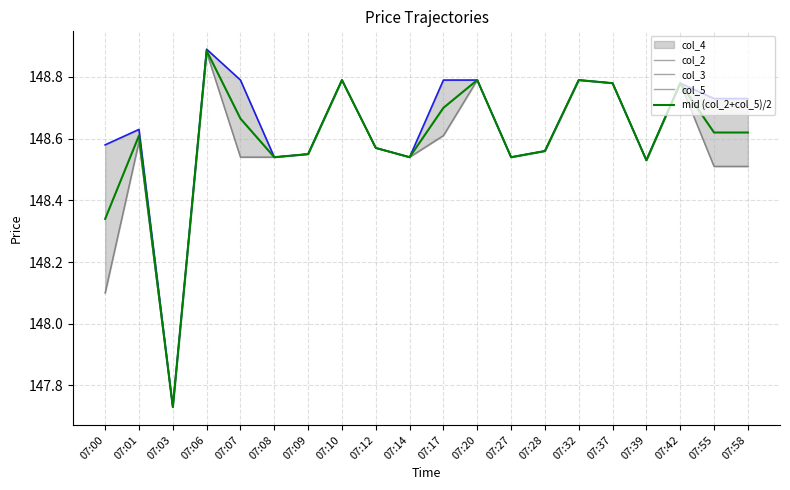

At which category is the sum across all series the highest?

07:06